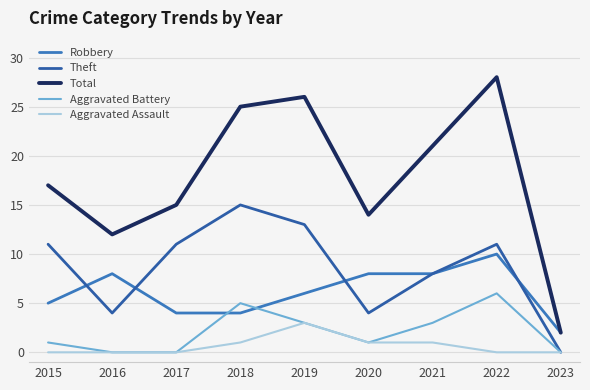

Does the chart display data point markers on the line(s)?

No